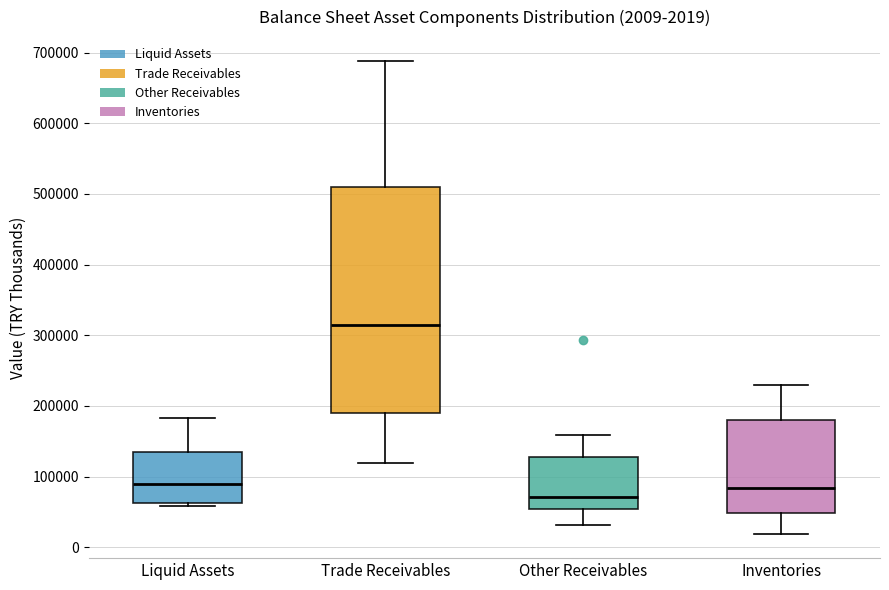

Which box is the tallest, from its lower edge to its upper edge?

Trade Receivables